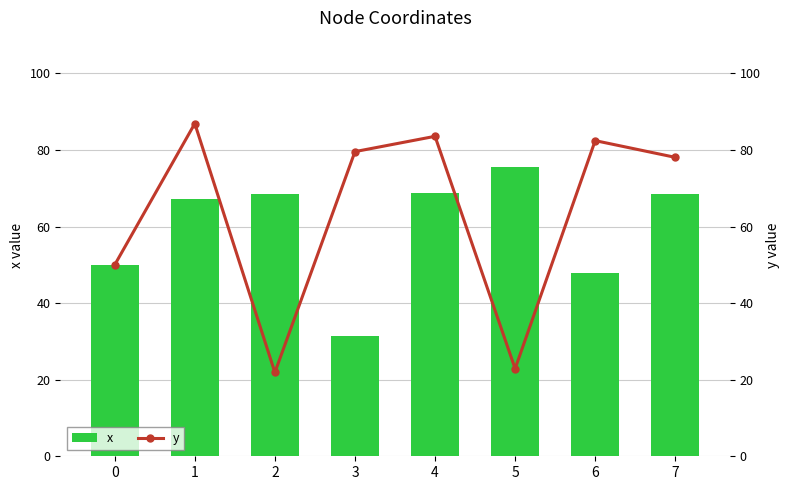

Reading left to right, list all the values displayed in this chart.

x: 0=50.0	1=67.1	2=68.6	3=31.3	4=68.8	5=75.5	6=47.8	7=68.5
y: 0=50.0	1=86.9	2=21.9	3=79.6	4=83.6	5=22.9	6=82.4	7=78.1